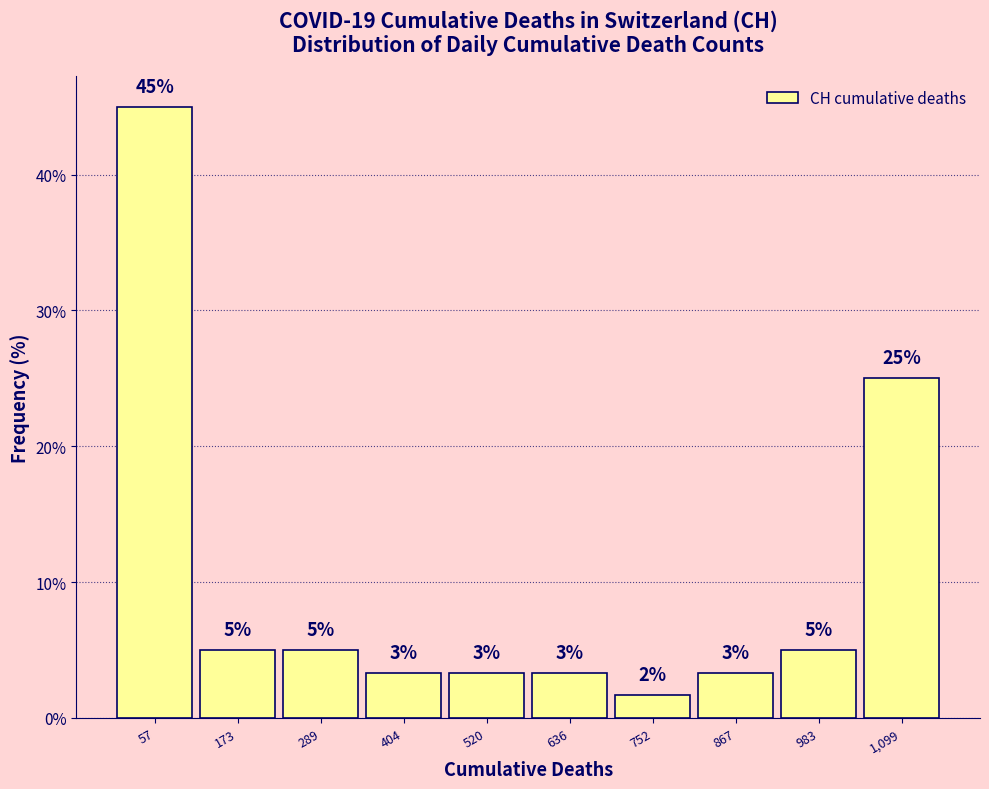

Over which range of the x-axis is the bar tallest?

0 to 120